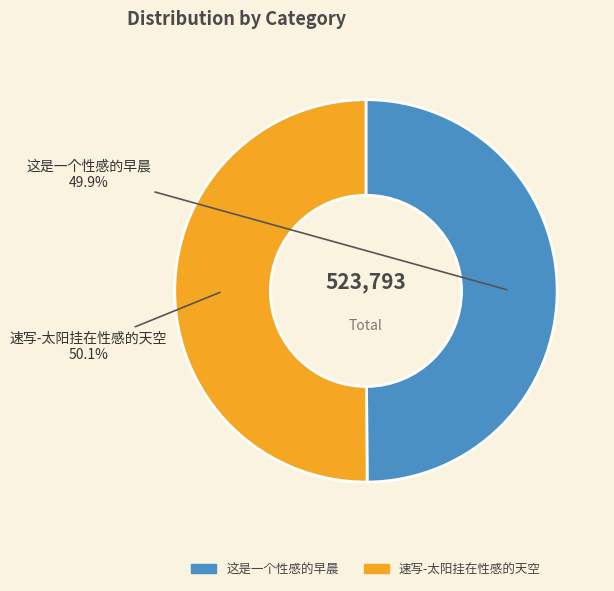

What is the ratio of the value at 速写-太阳挂在性感的天空 to the value at 这是一个性感的早晨?

1.0